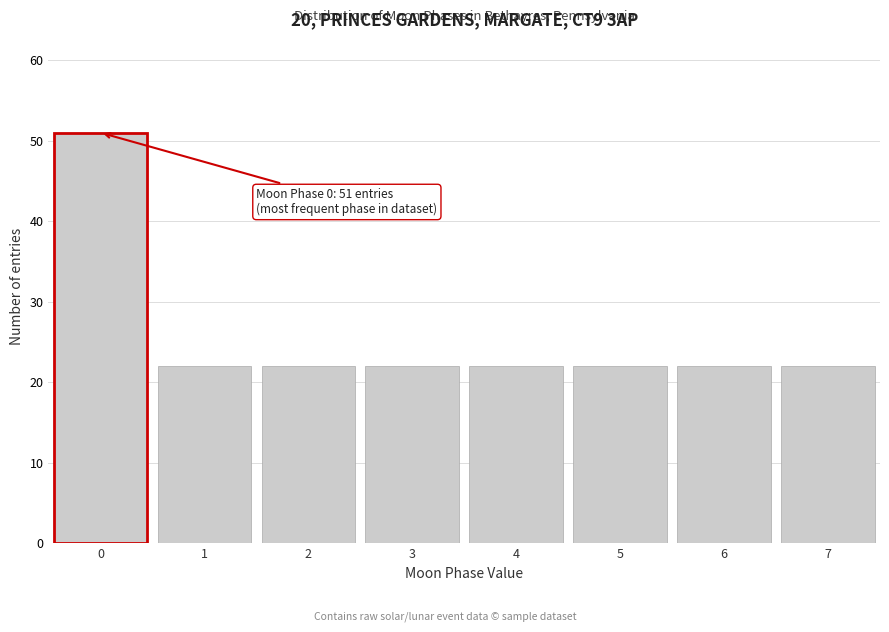

Reading left to right, transcribe all the data shown in this chart.

0=51	1=22	2=22	3=22	4=22	5=22	6=22	7=22